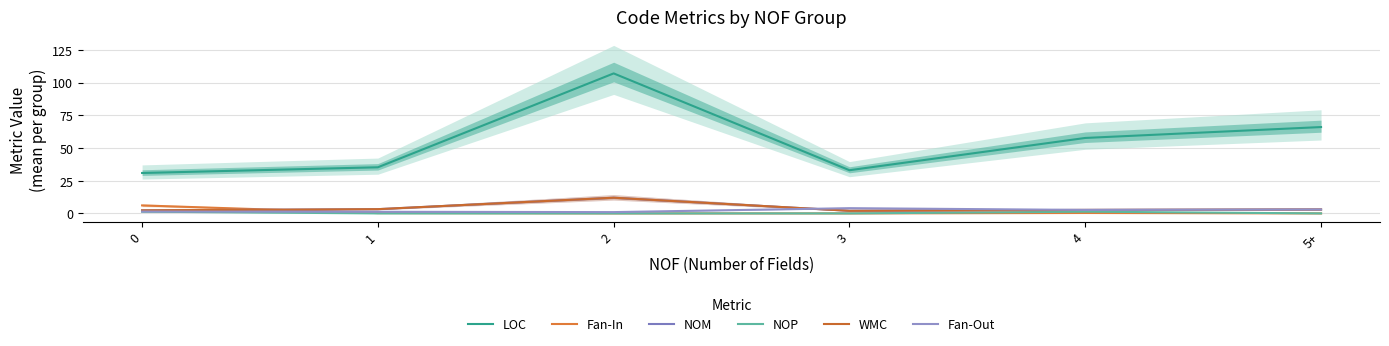

True or false: NOP has a value of -0.7 at 5+.

False